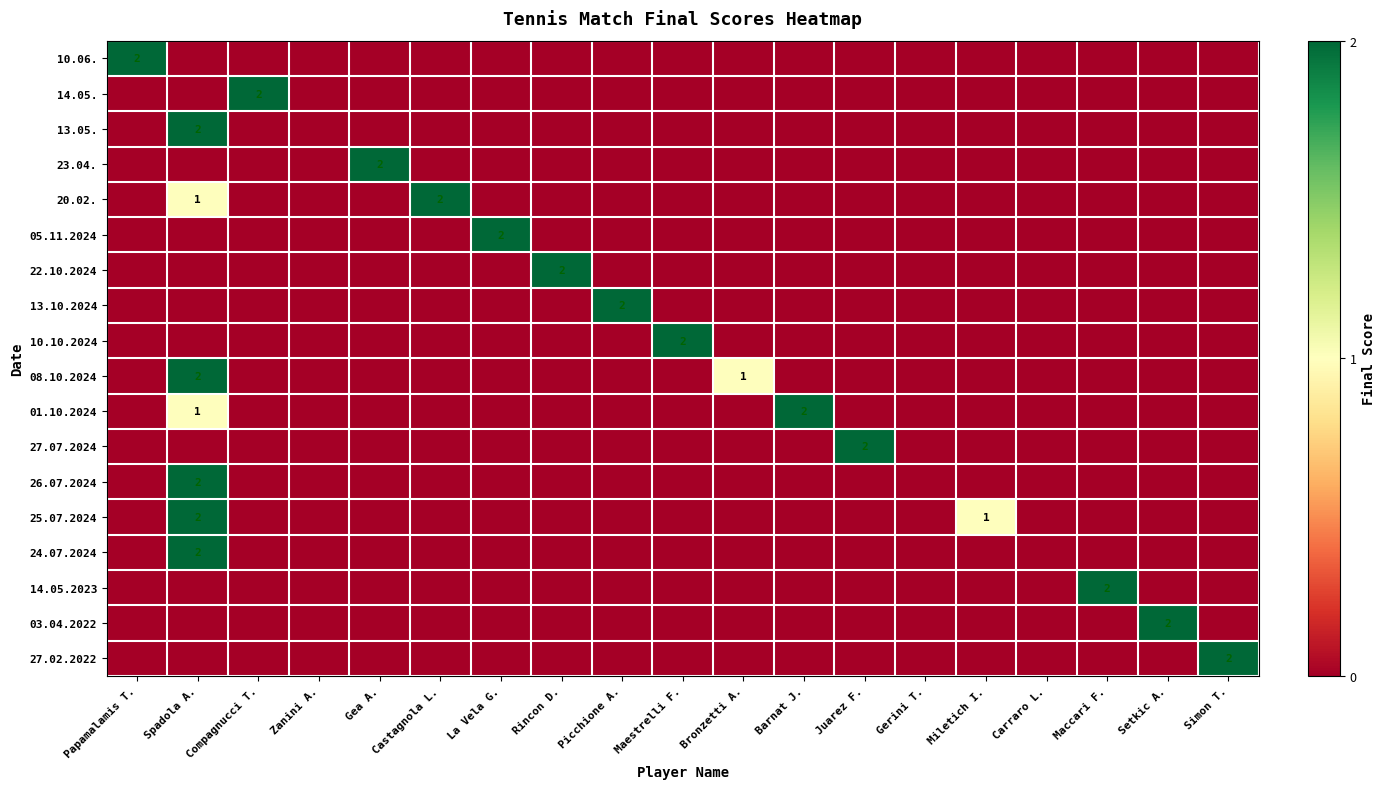

What is the total value across all series at Maccari F.?

2